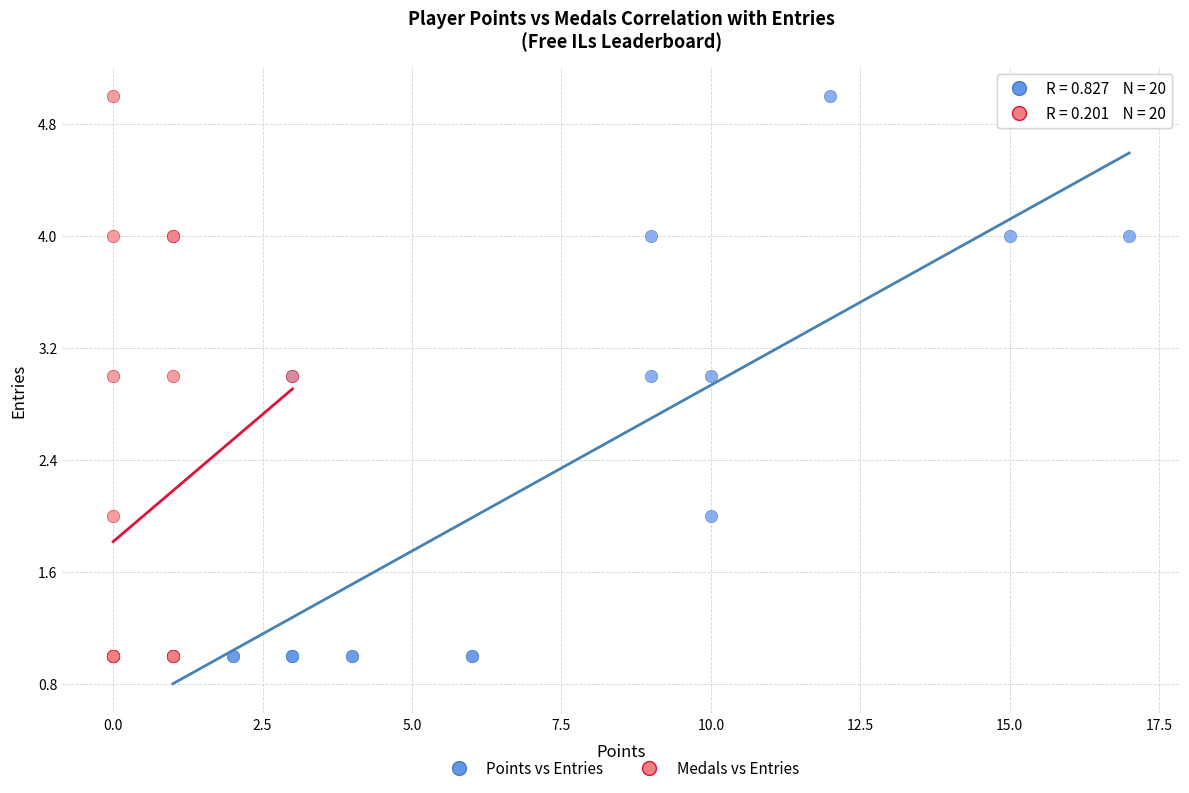

What are all the series names shown in the legend?

Points vs Entries, Medals vs Entries